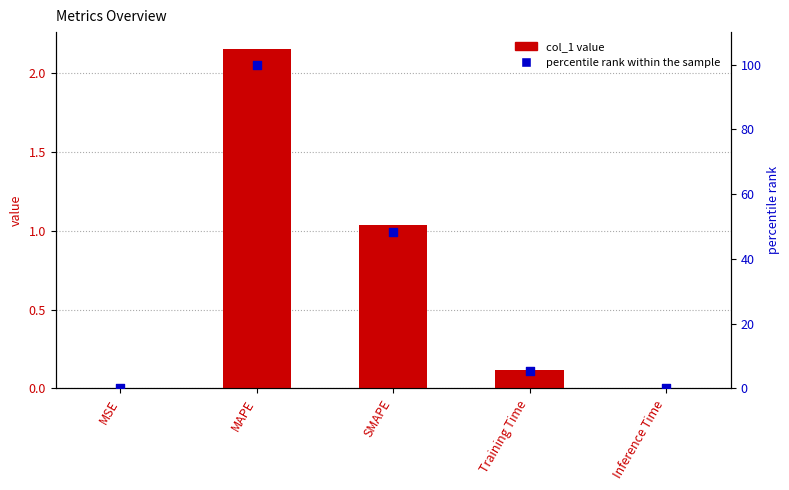

At which category is the sum across all series the highest?

MAPE